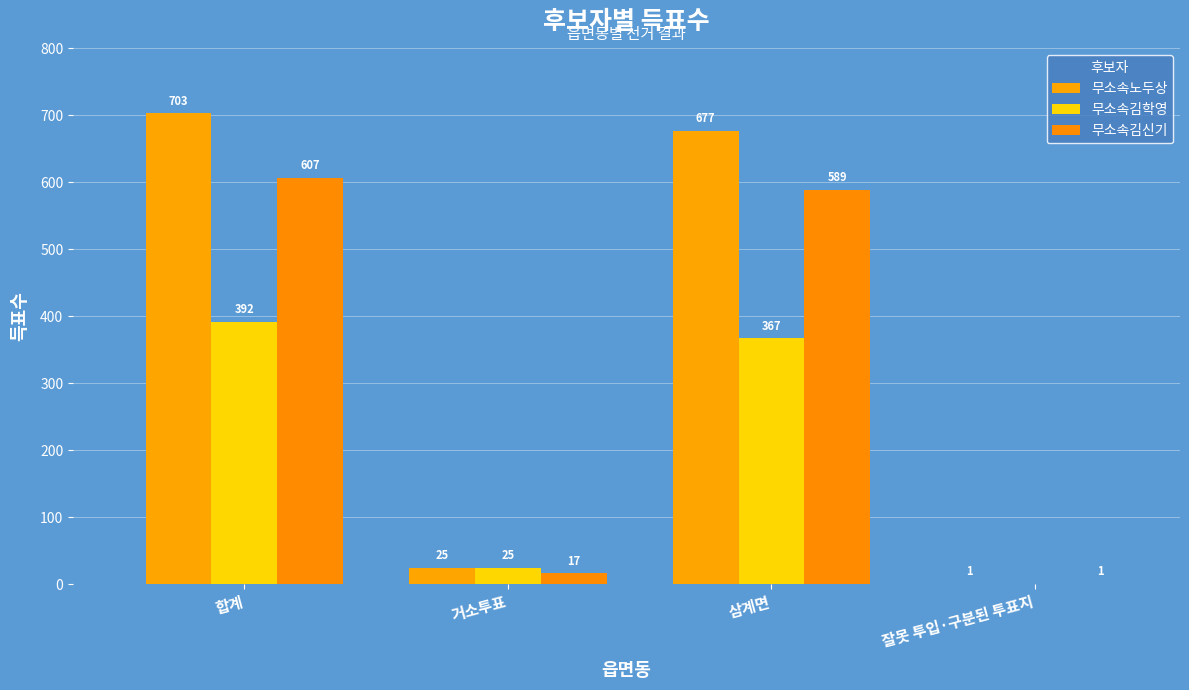

What is the label of the 4th bar from the right?

합계